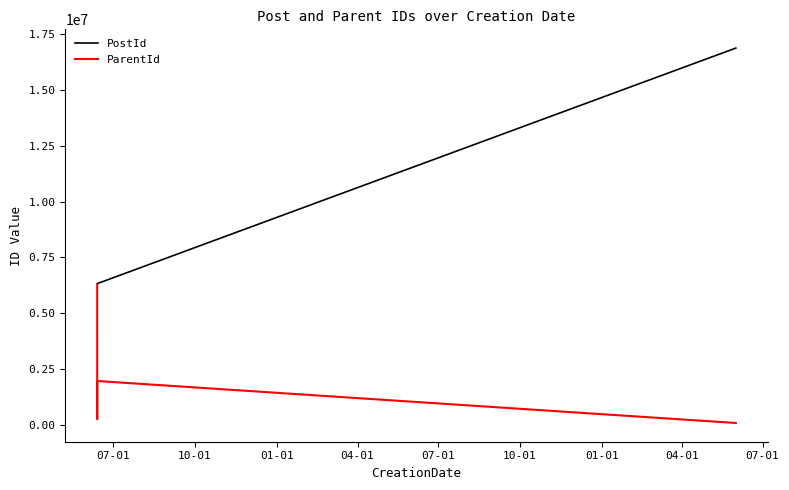

Which series has the widest spread of values?

PostId